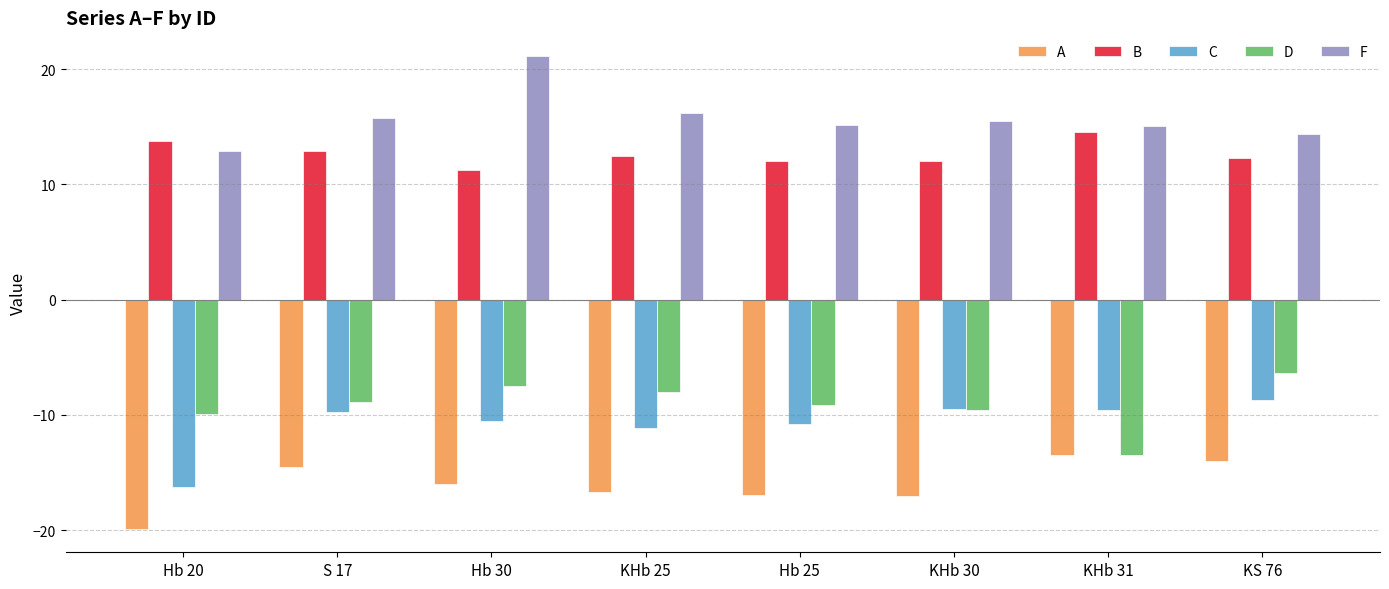

What is the sum of the A values at KS 76 and KHb 30?

-31.0